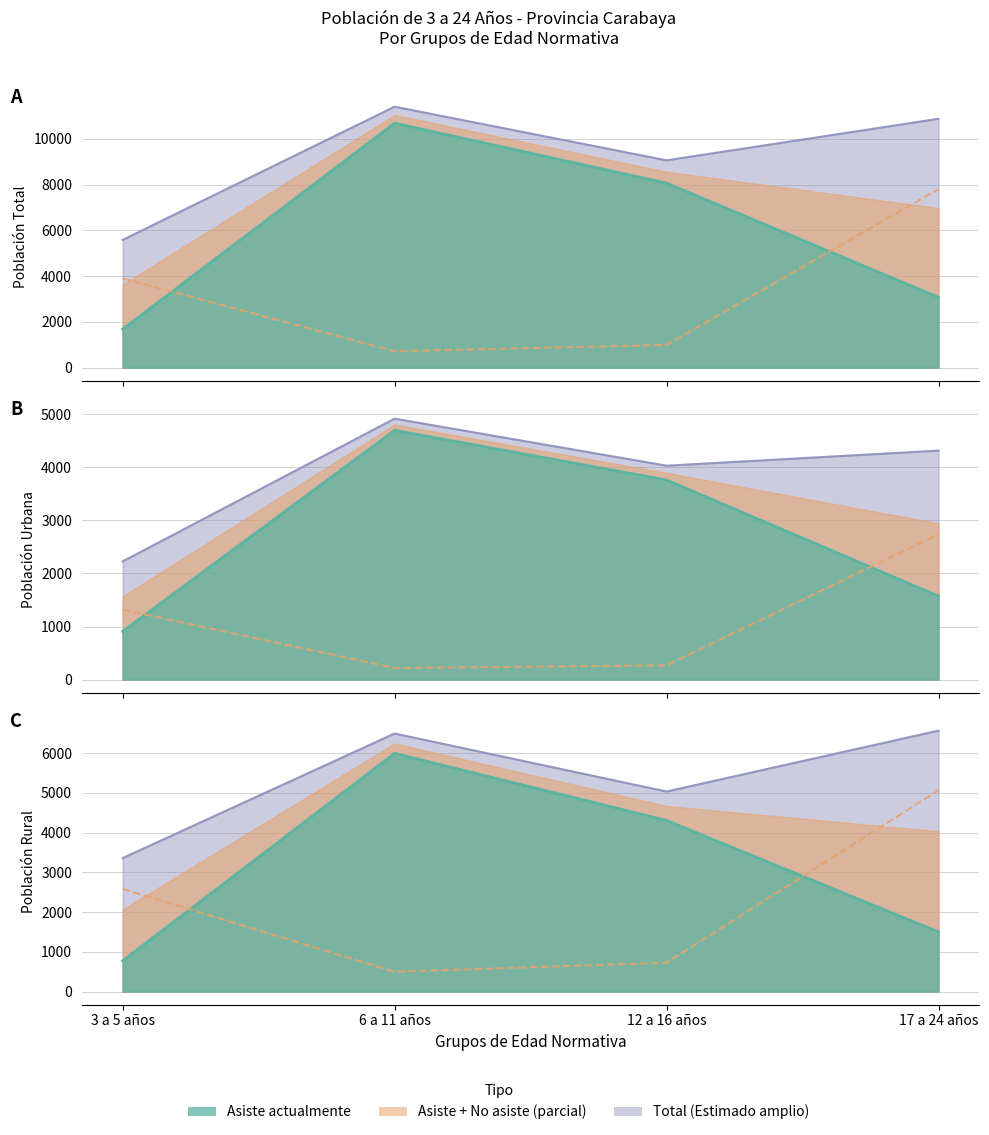

True or false: Asiste actualmente and Total Provincia cross at least once.

False